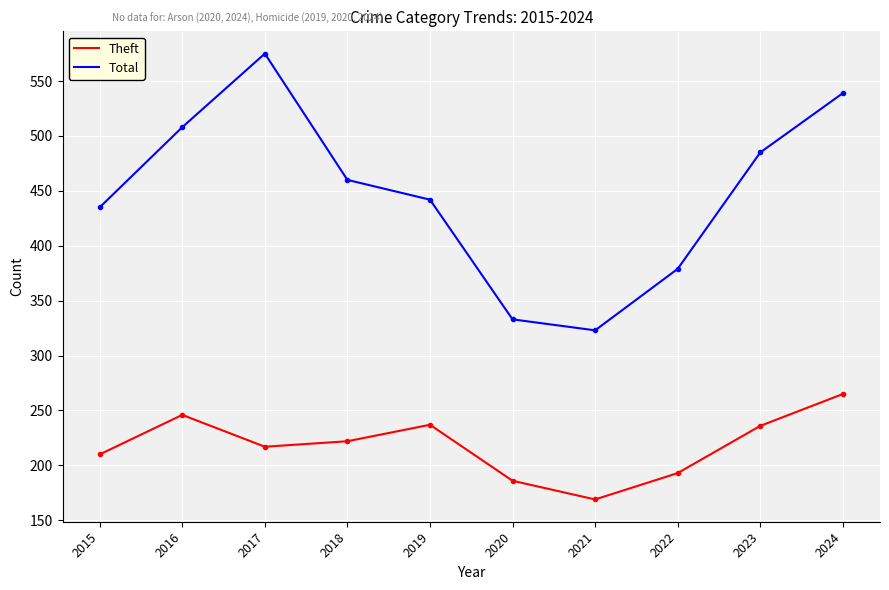

What is the smallest value displayed?

169